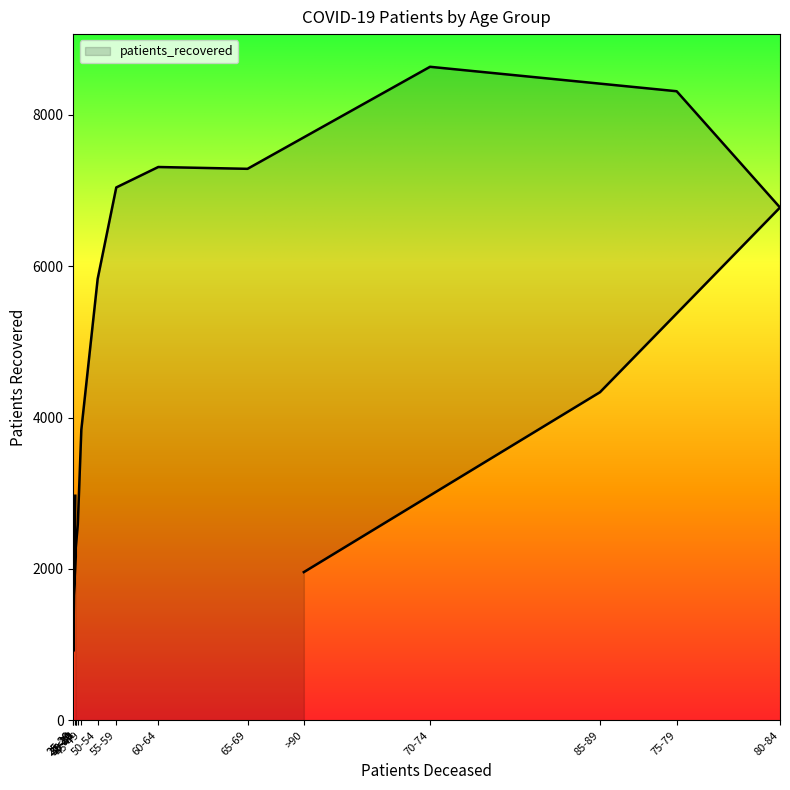

How many values are below 4335?

8